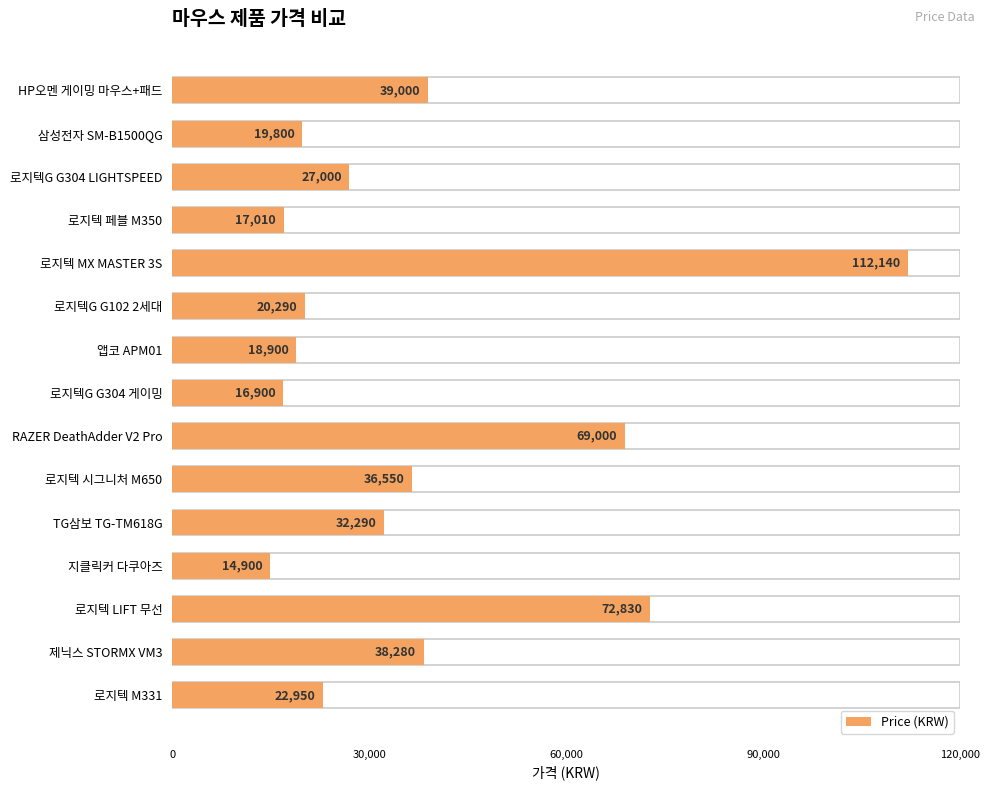

List the labels in order of value, largest first.

로지텍 MX MASTER 3S, 로지텍 LIFT 무선, RAZER DeathAdder V2 Pro, HP오멘 게이밍 마우스+패드, 제닉스 STORMX VM3, 로지텍 시그니처 M650, TG삼보 TG-TM618G, 로지텍G G304 LIGHTSPEED, 로지텍 M331, 로지텍G G102 2세대, 삼성전자 SM-B1500QG, 앱코 APM01, 로지텍 페블 M350, 로지텍G G304 게이밍, 지클릭커 다쿠아즈